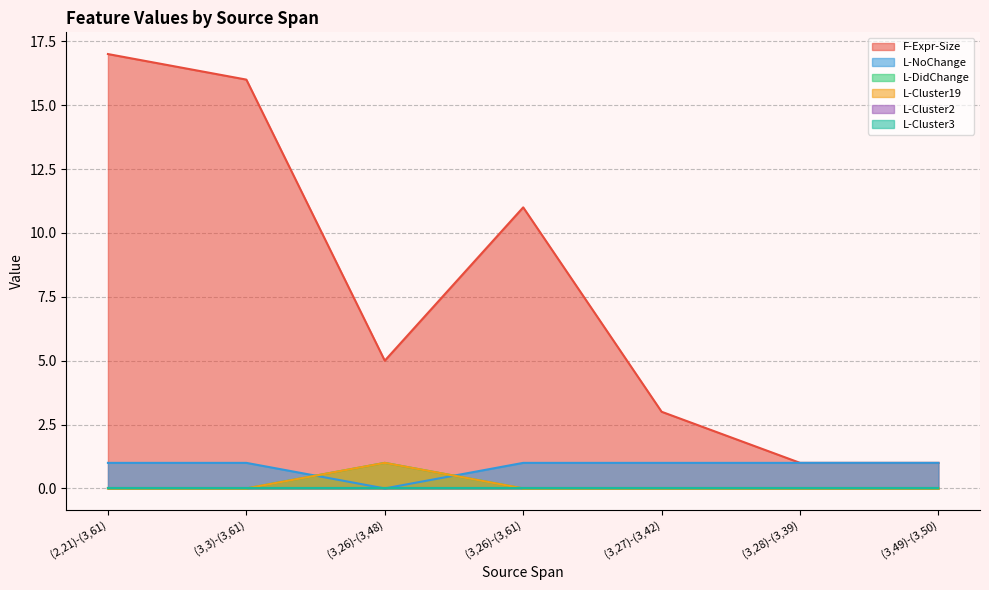

Does the chart display data point markers on the line(s)?

No